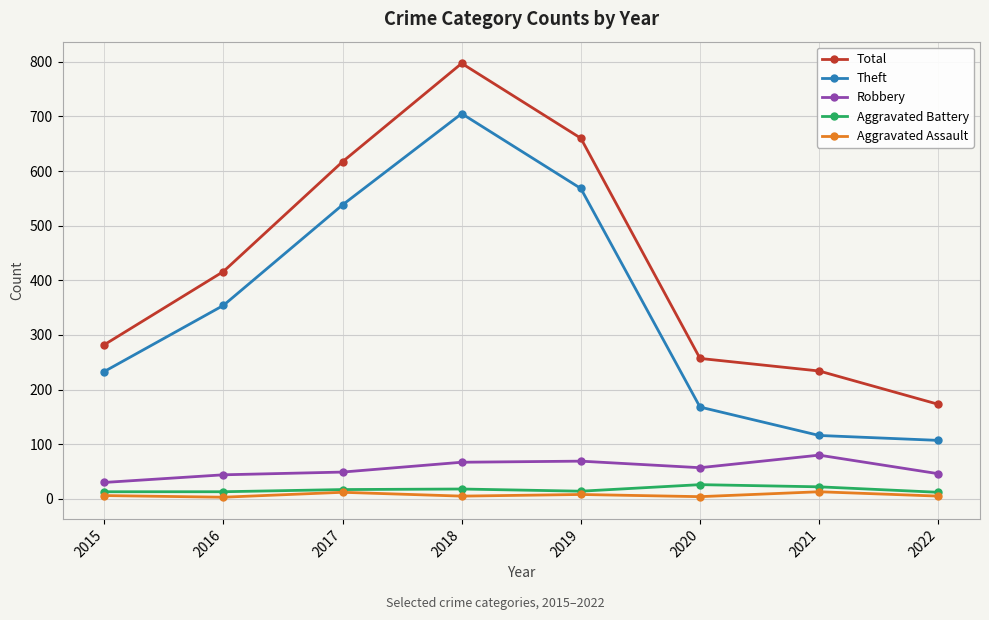

What is the difference between the Robbery values at 2018 and 2019?

2